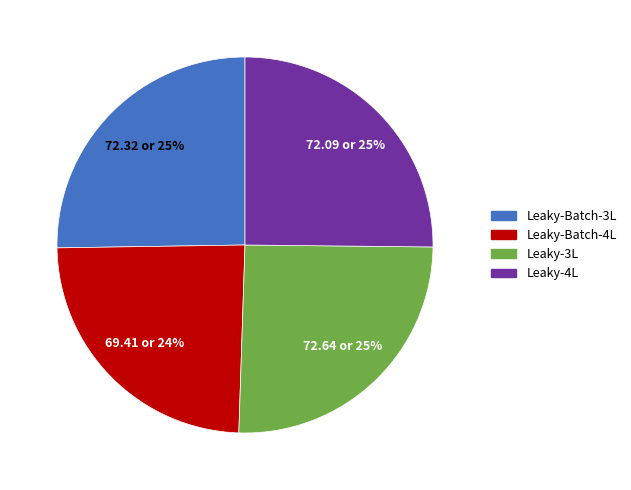

Between Leaky-Batch-4L and Leaky-4L, which is larger?

Leaky-4L